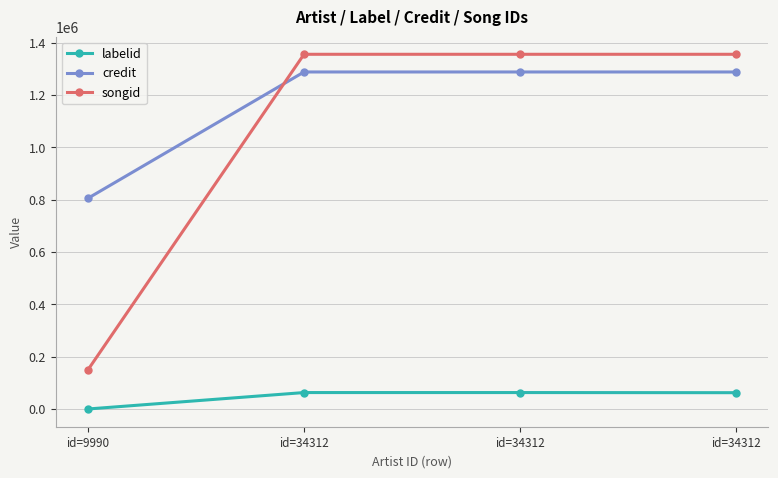

Count the number of categories in the chart.

4